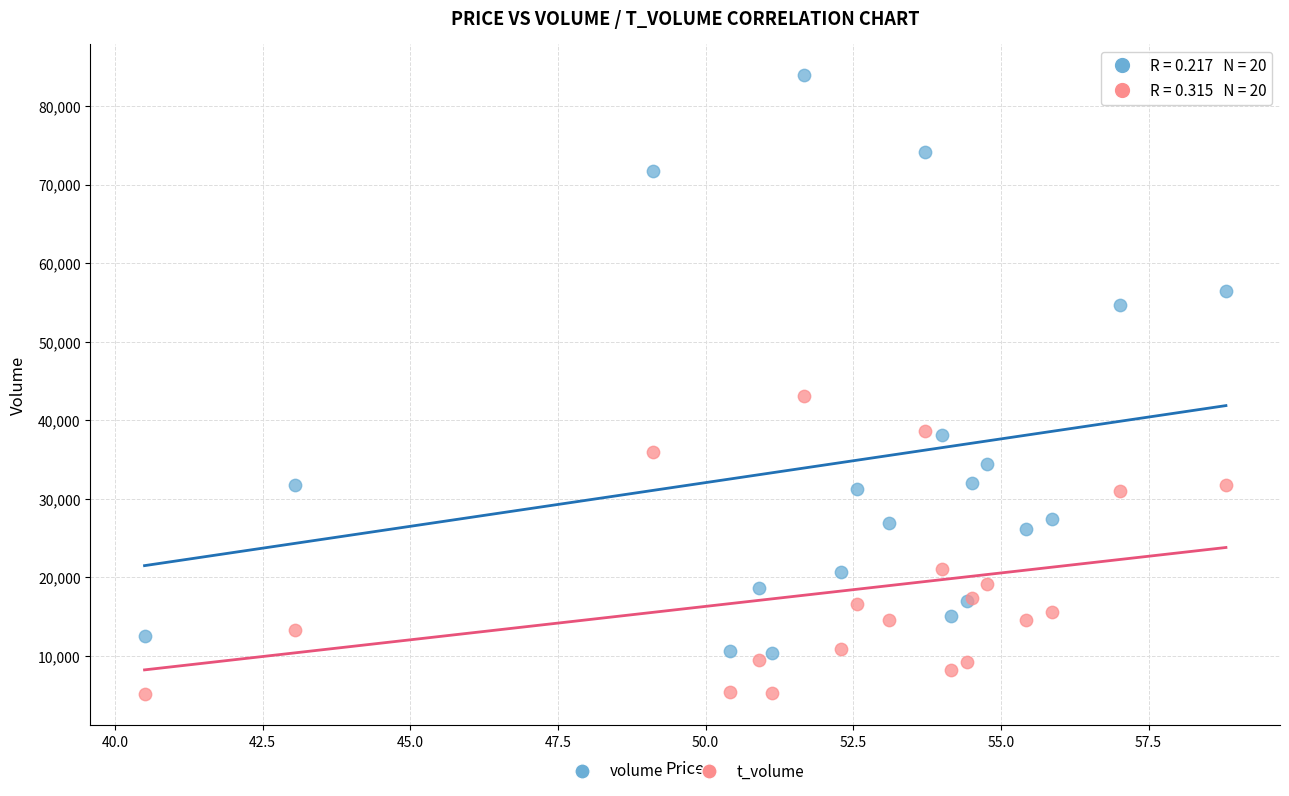

Which series has the largest Y range (max minus min)?

volume